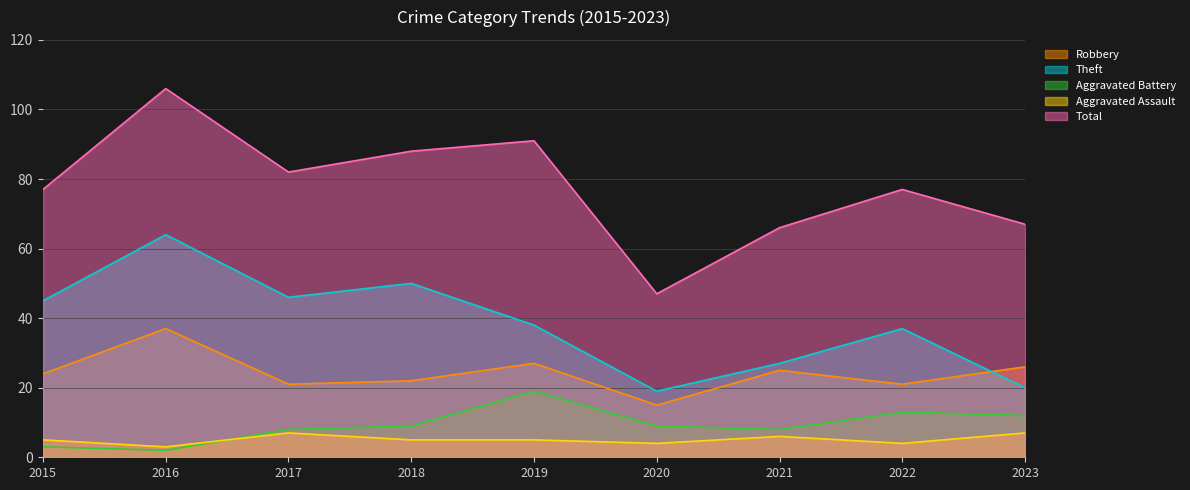

Which series changed the most between 2017 and 2022?

Theft